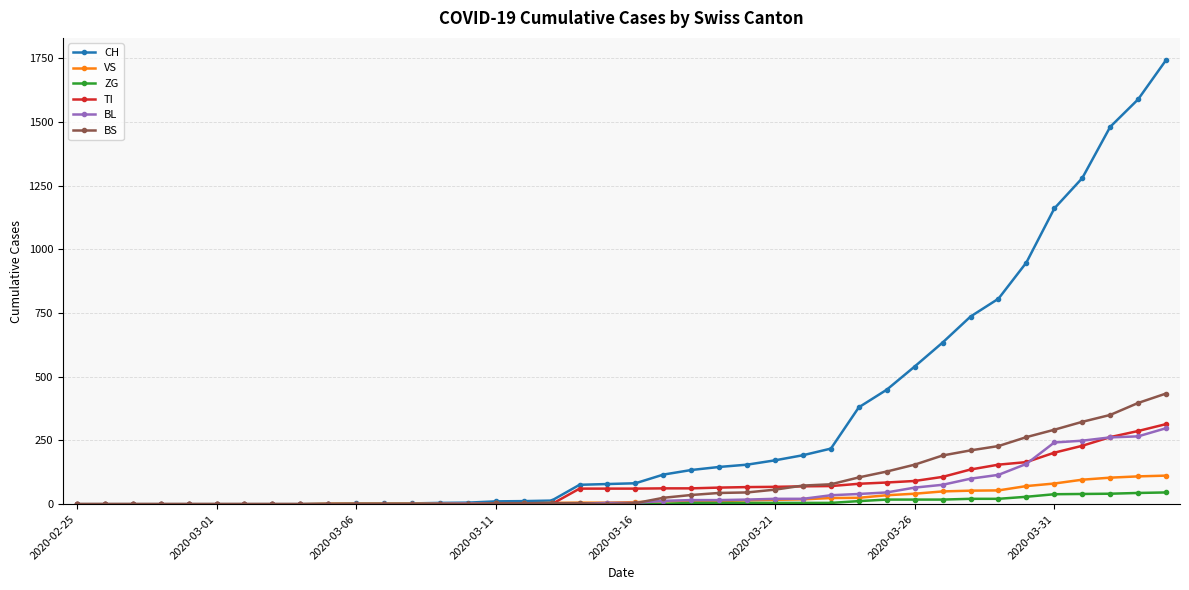

At how many categories does at least one series exceed 957?

5